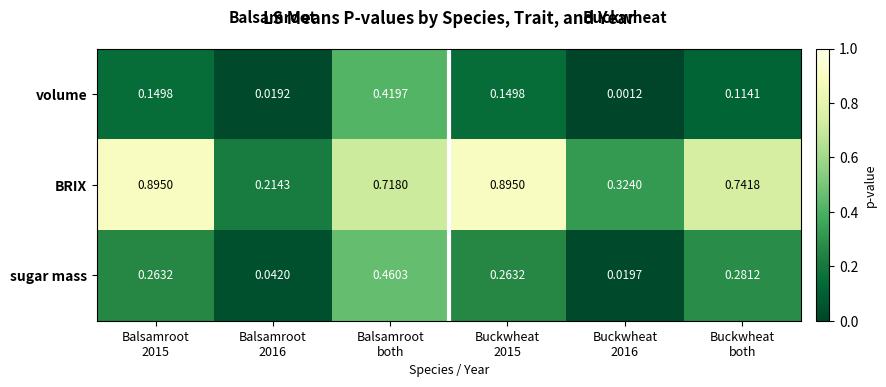

Which series has the widest spread of values?

BRIX